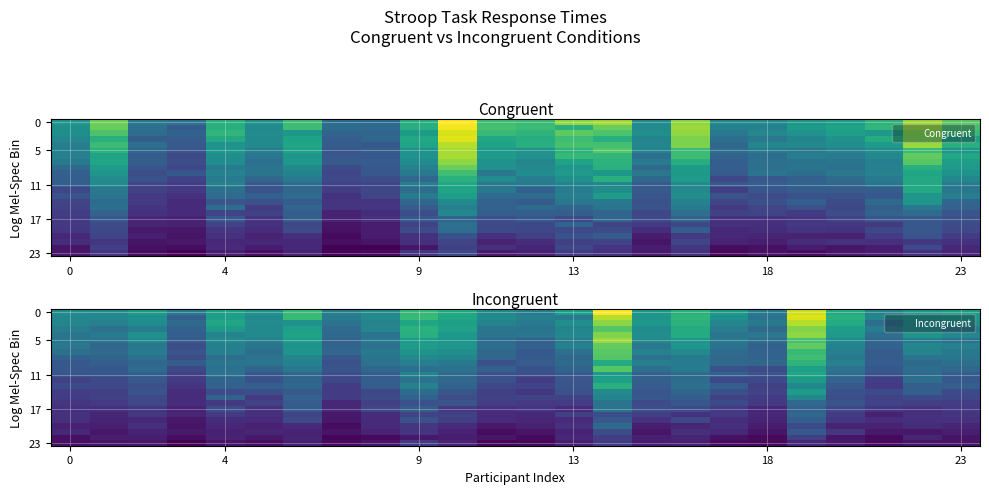

Count the number of categories in the chart.

24